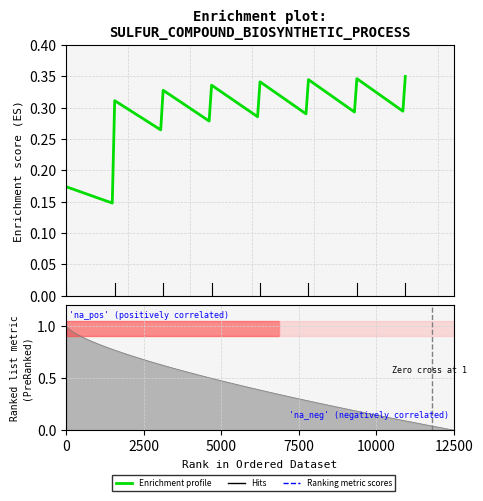

True or false: the data shows 0.6 at 8.

False